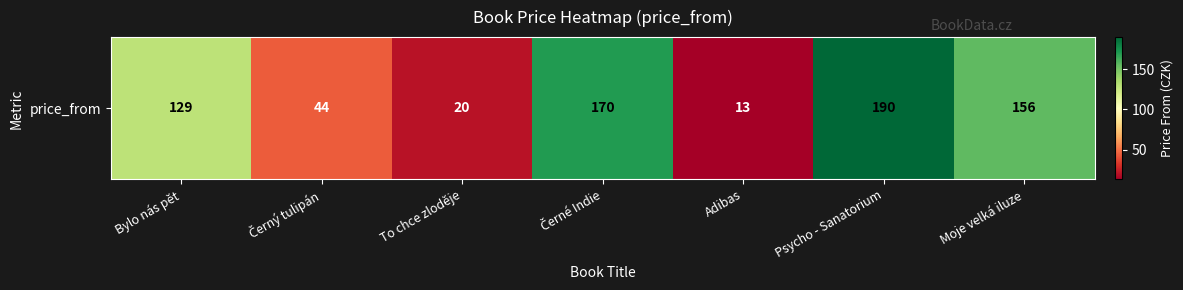

Rank the categories by value from lowest to highest.

Adibas, To chce zloděje, Černý tulipán, Bylo nás pět, Moje velká iluze, Černé Indie, Psycho - Sanatorium